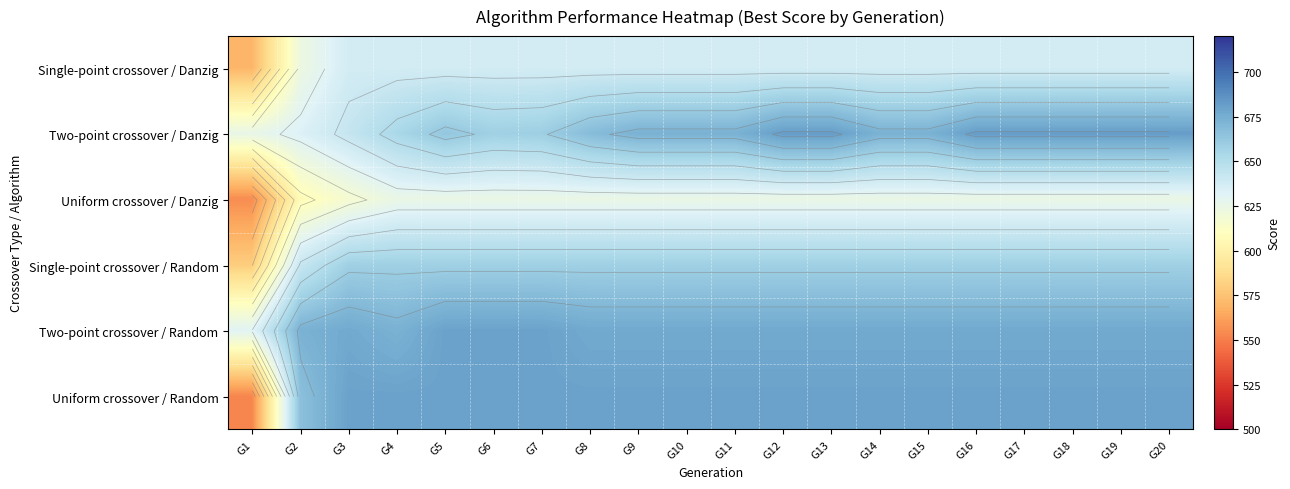

Read the Single-point crossover / Random value at G20, to the nearest 5.

660